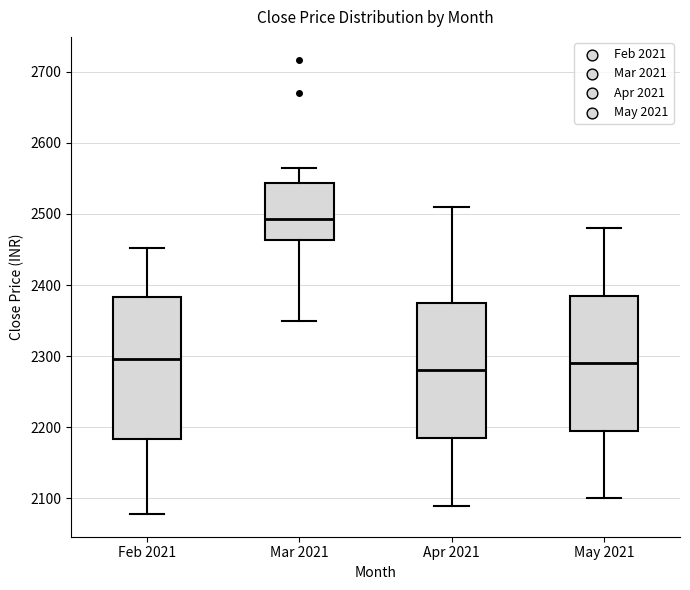

Reading left to right, transcribe this box plot: for each box, give where its median line is, the range the box spans, and where its two whiskers end, as read against the y-axis. The values are not printed on the chart, so give them approximately, as read against the axis.

Feb 2021: median 2300, box 2180 to 2380, whiskers 2080 to 2450
Mar 2021: median 2490, box 2460 to 2540, whiskers 2350 to 2560
Apr 2021: median 2280, box 2190 to 2380, whiskers 2090 to 2510
May 2021: median 2290, box 2200 to 2390, whiskers 2100 to 2480